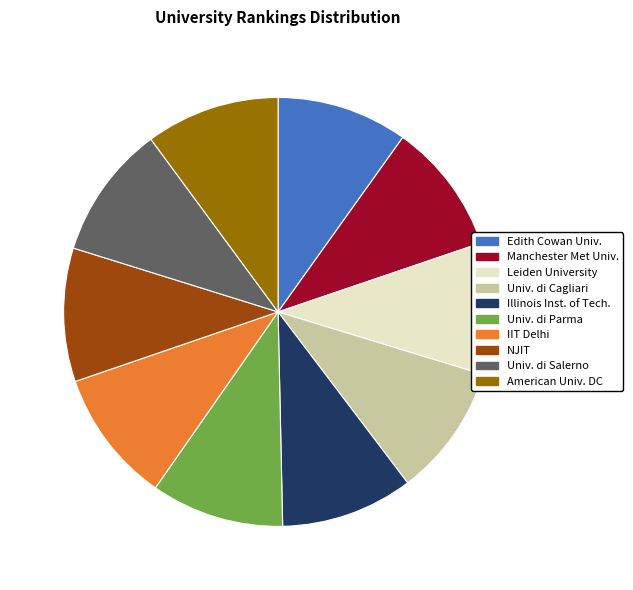

Is there a majority slice in this chart?

No